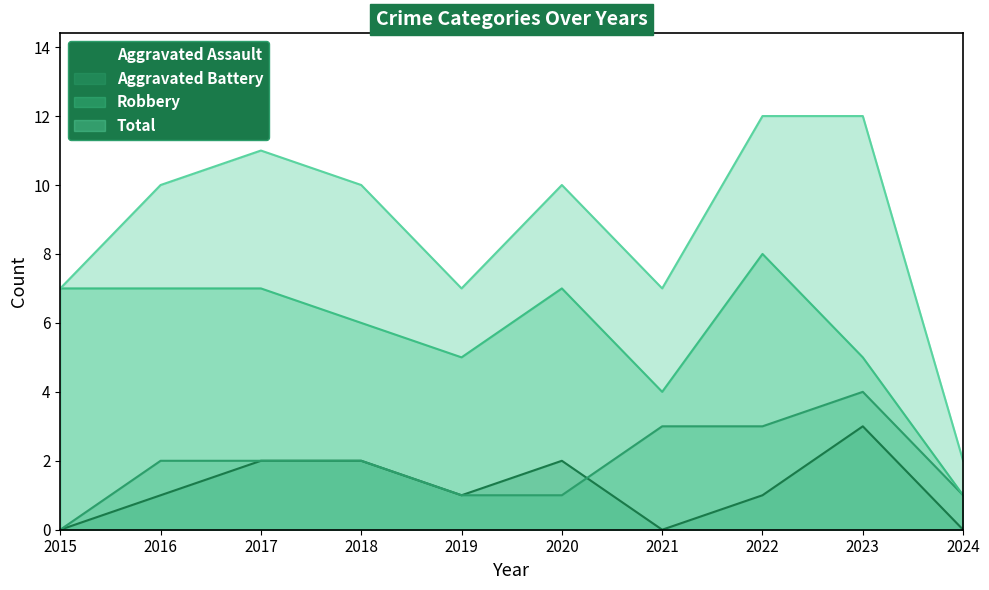

Rank the series at 2016 from highest to lowest value.

Total, Robbery, Aggravated Battery, Aggravated Assault